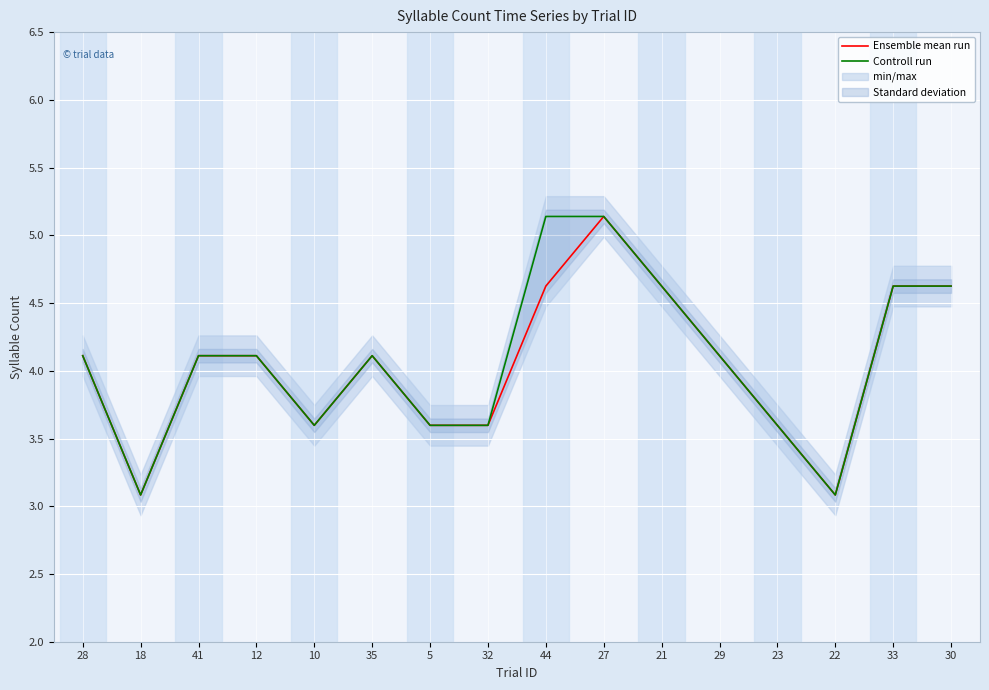

In Ensemble mean run, how many points are lower than both neighbors (excluding endpoints)?

3